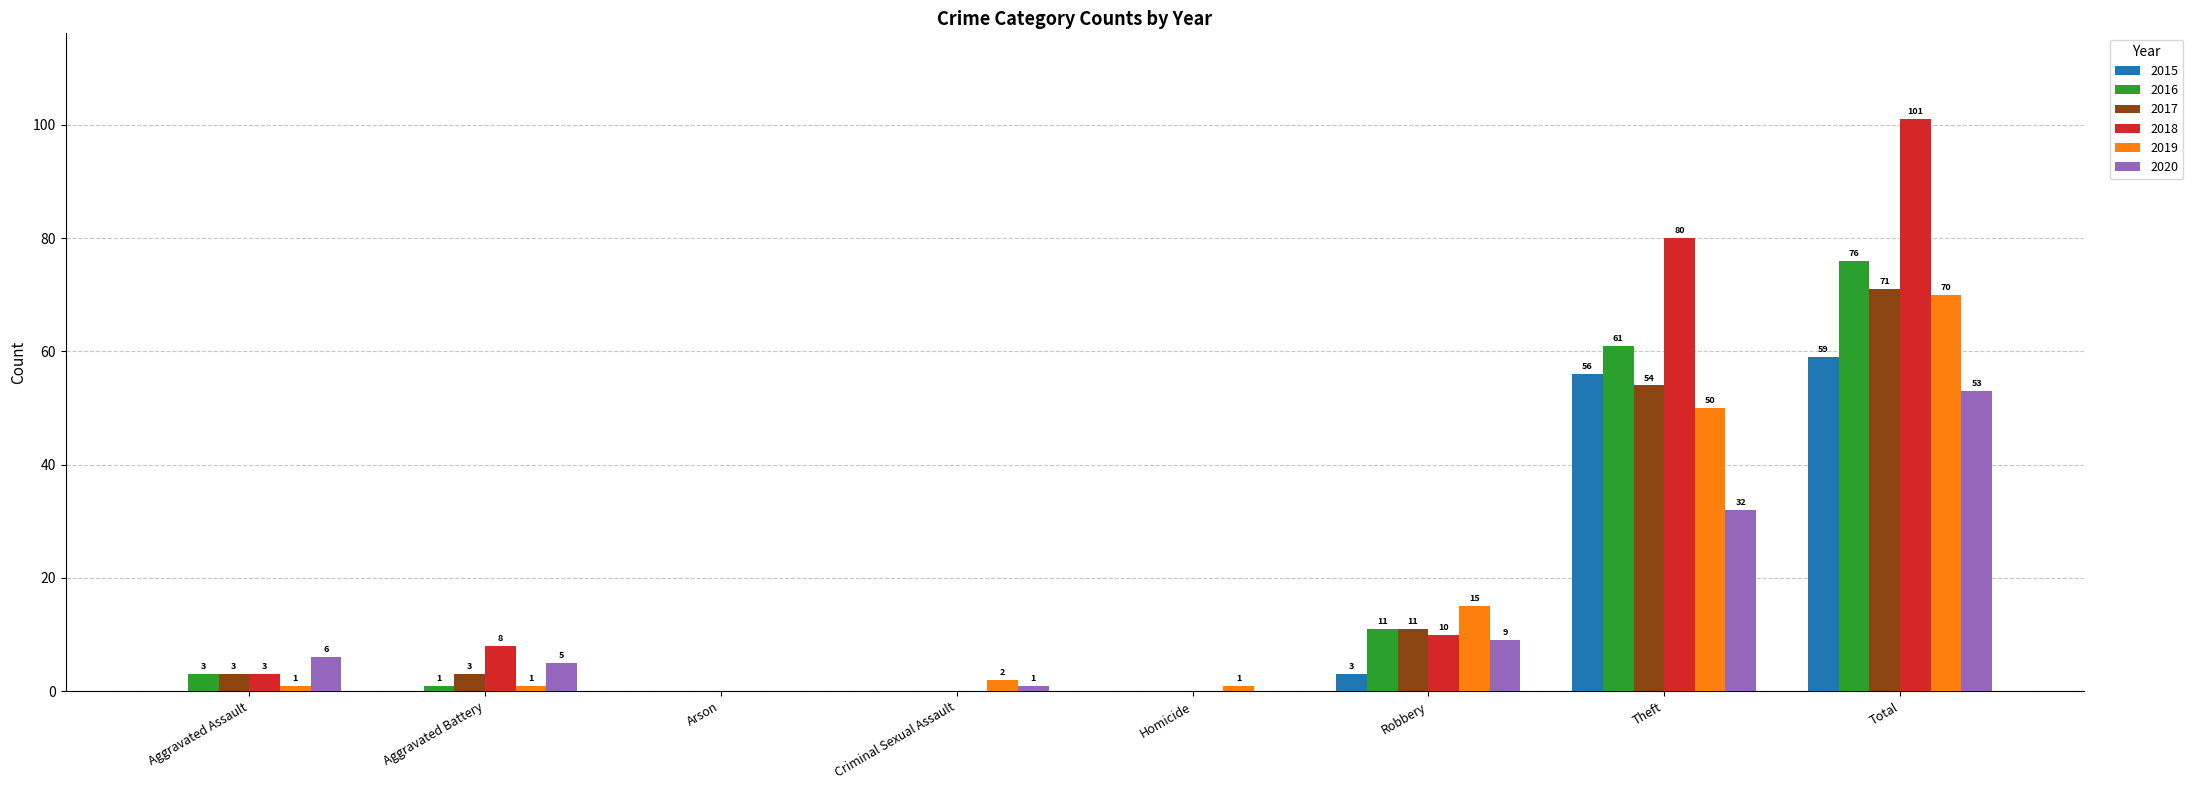

The 2015 series shows 17 at Theft. True or false?

False